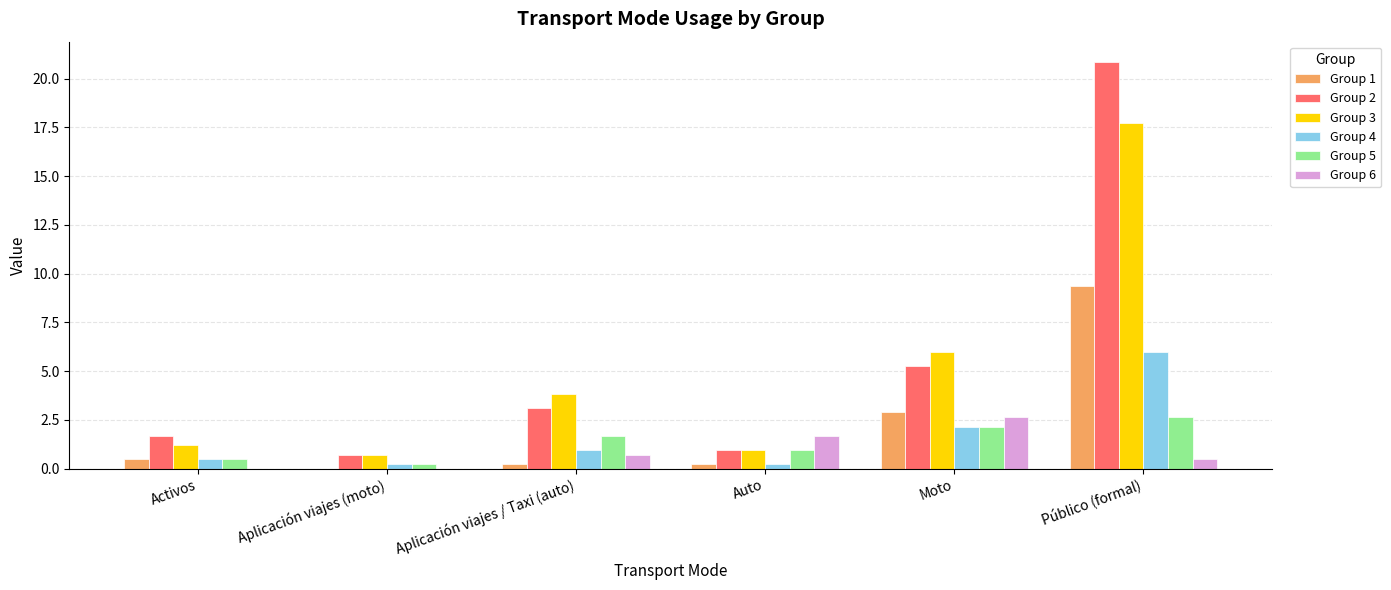

What is the greatest value displayed?

20.9